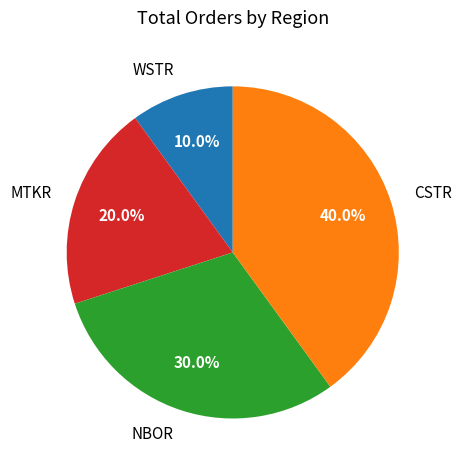

What percentage do NBOR and CSTR together represent?

70.0%